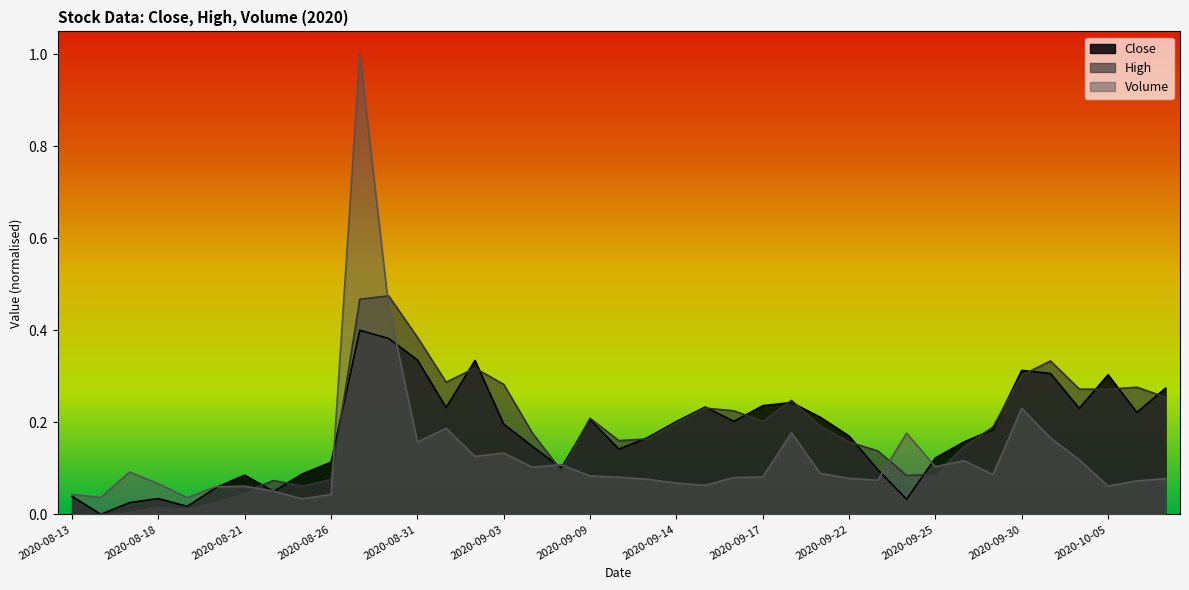

How many interior local peaks does the Volume series have?

10